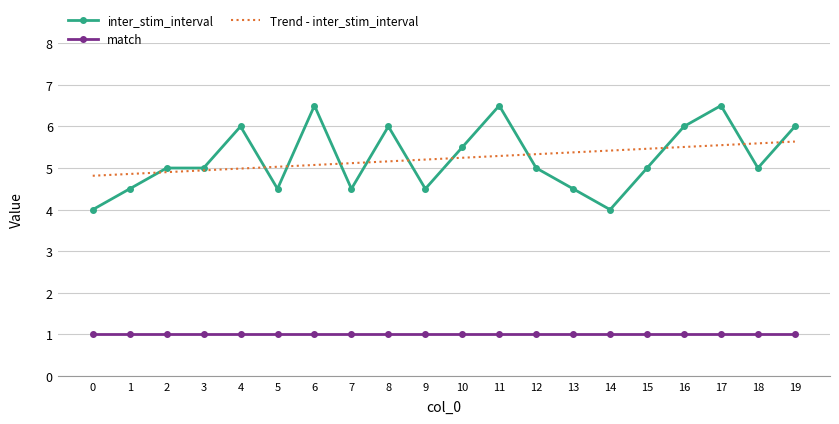

Which series has the widest spread of values?

inter_stim_interval